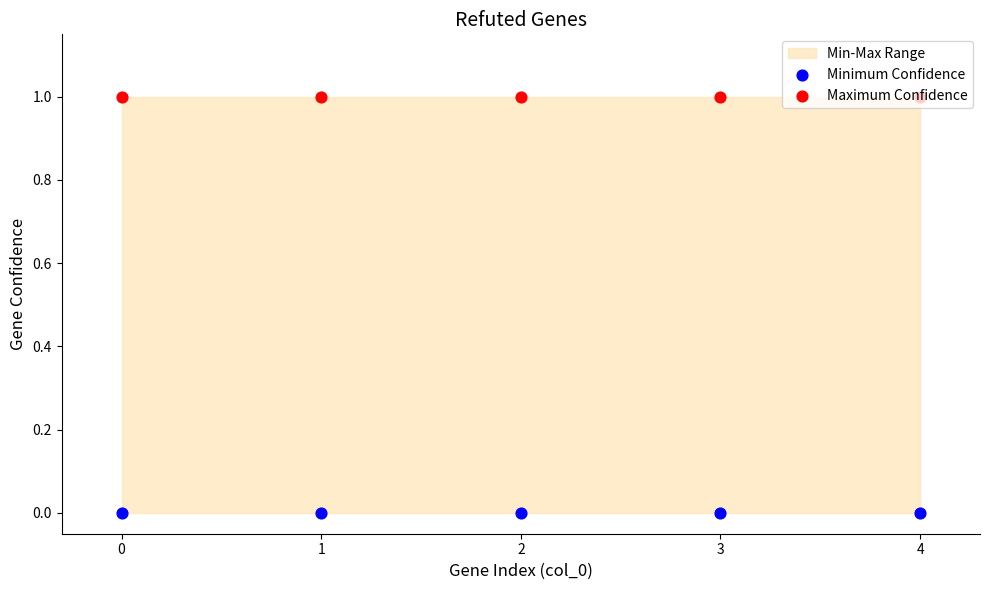

Which series has the largest Y range (max minus min)?

Minimum Confidence